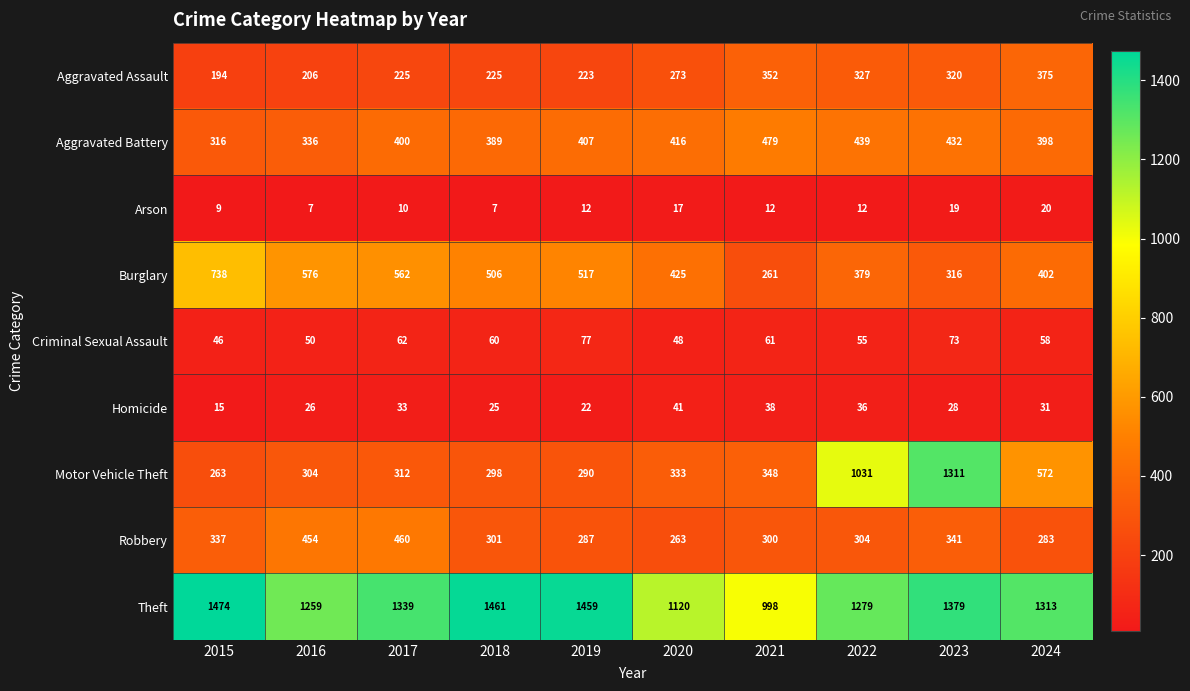

What is the total value across all series at 2021?

2849